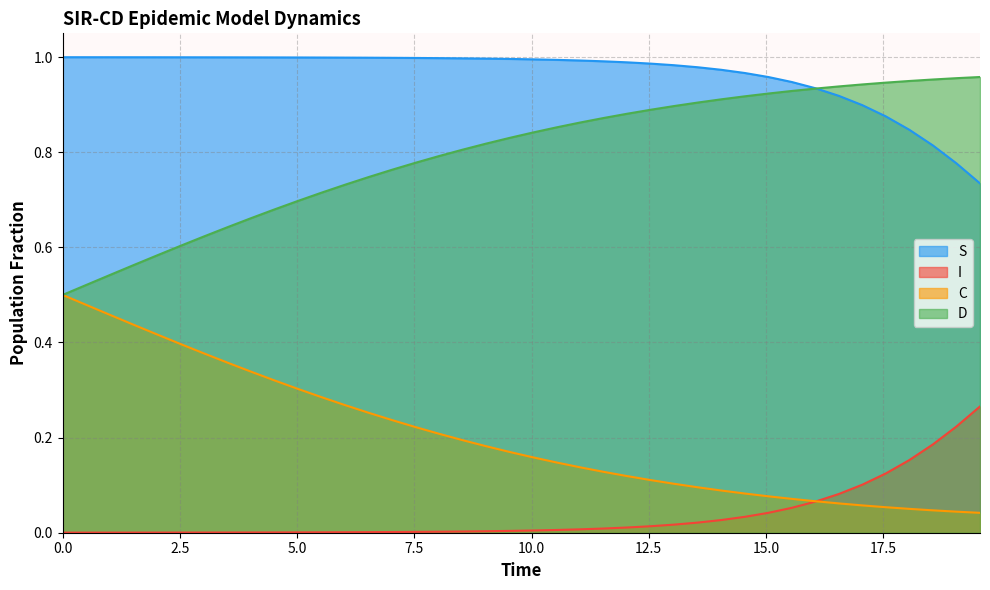

Rank the series by their average value, from lowest to highest.

I, C, D, S